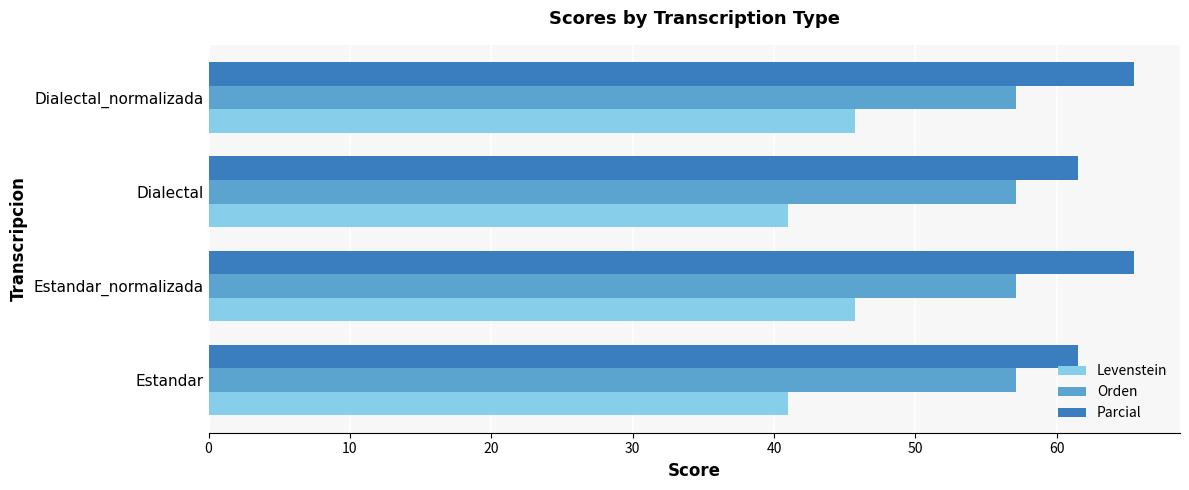

True or false: Parcial has a value of 30.1 at Dialectal.

False